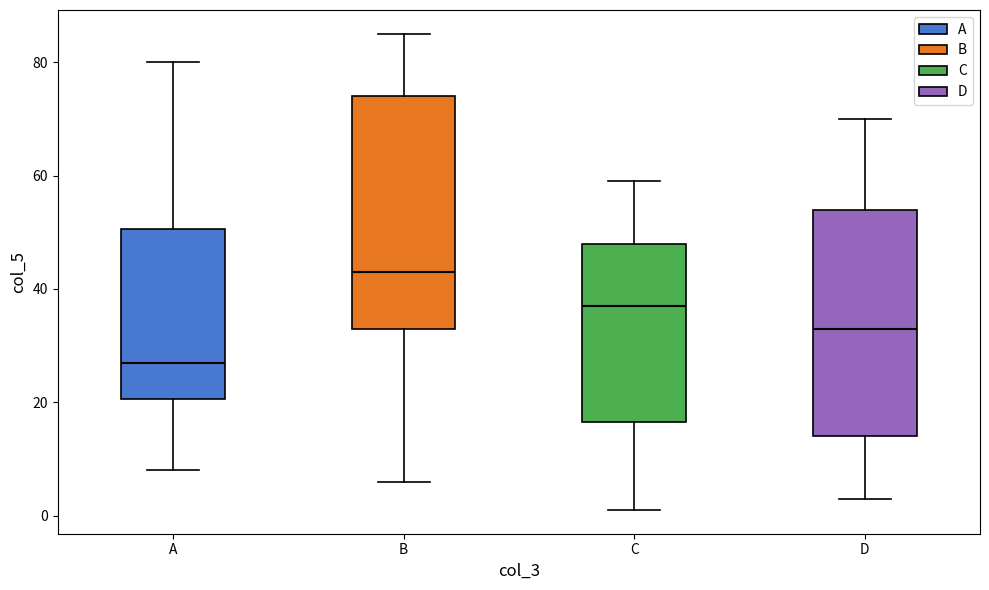

Reading left to right, read every box against the y-axis: the position of its median line, the range the box covers, and the ends of its whiskers. The values are not printed on the chart, so give them approximately, as read against the axis.

A: median 28, box 20 to 50, whiskers 8 to 80
B: median 44, box 34 to 74, whiskers 6 to 86
C: median 38, box 16 to 48, whiskers 2 to 60
D: median 34, box 14 to 54, whiskers 4 to 70